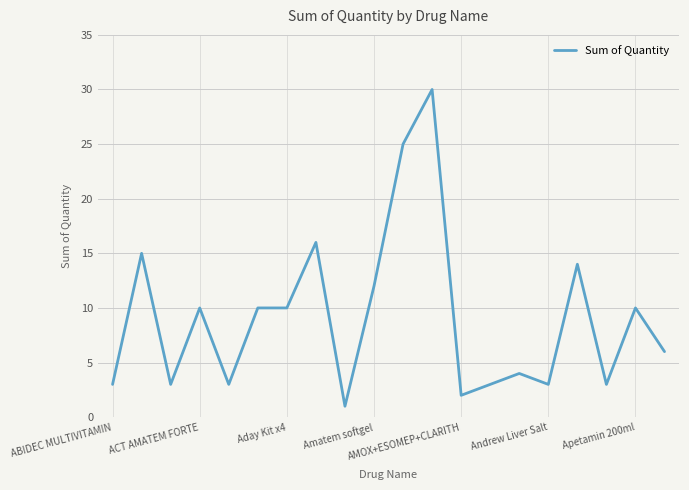

What is the maximum value shown in the chart?

30